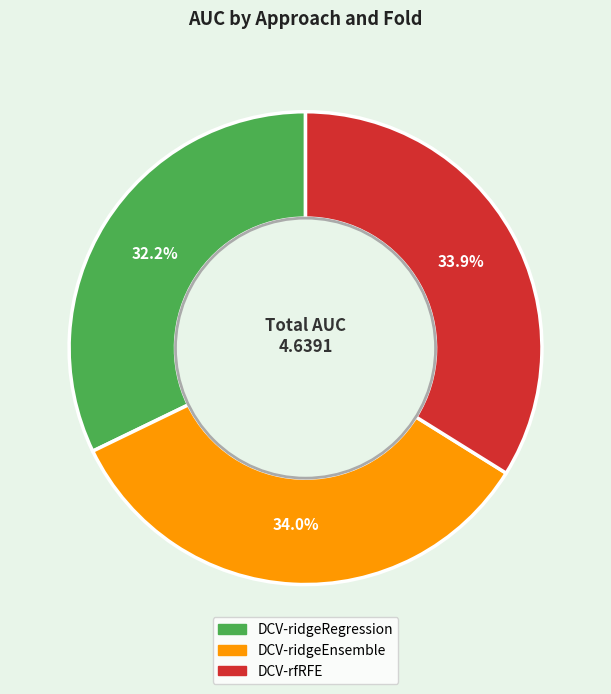

Does any single category account for the majority?

No